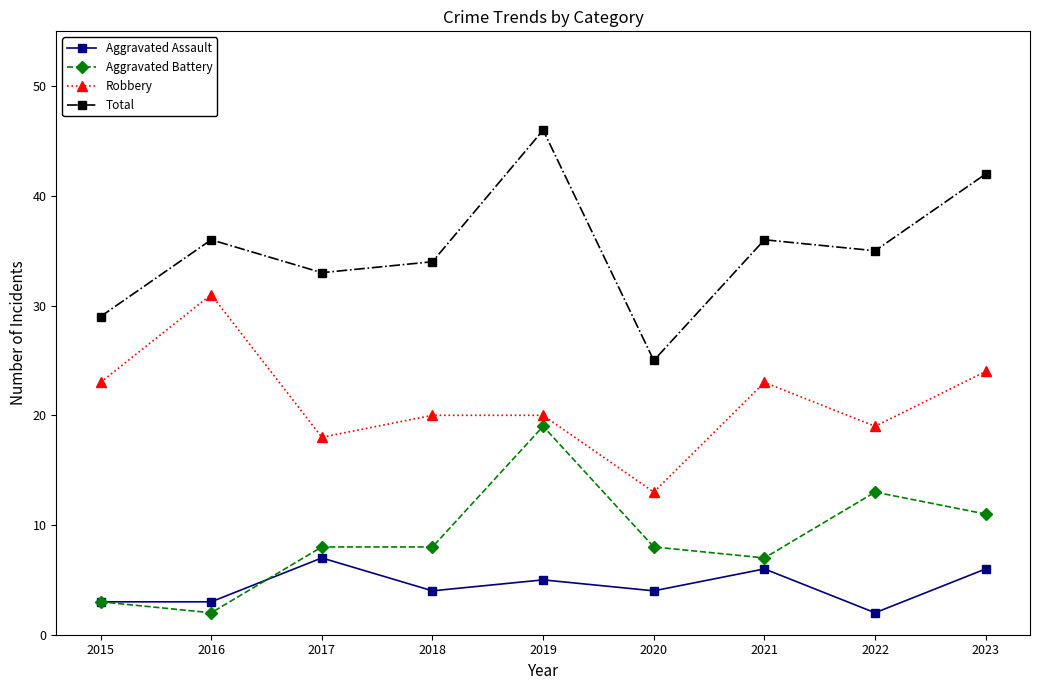

True or false: Total and Aggravated Assault intersect in this chart.

False